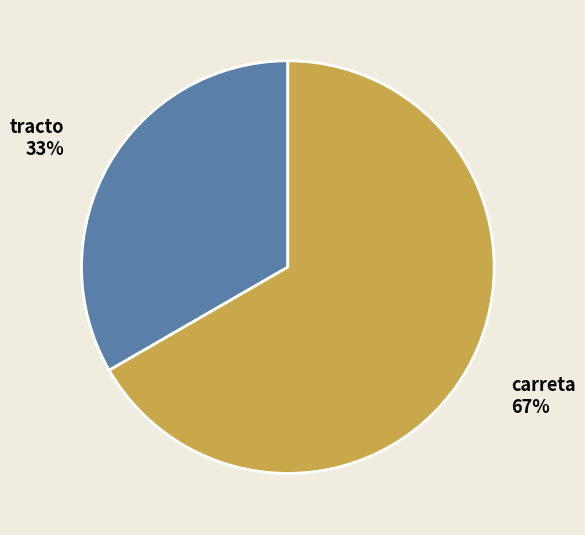

What percentage is the tracto slice, to the nearest percent?

33%